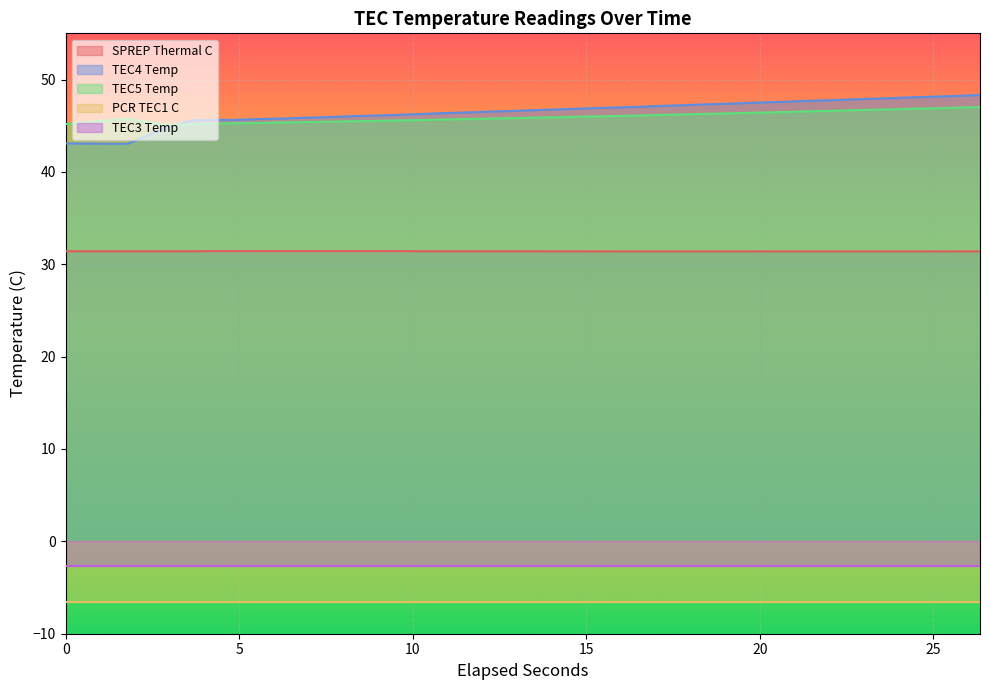

What is the minimum value for SPREP Thermal C?

31.4